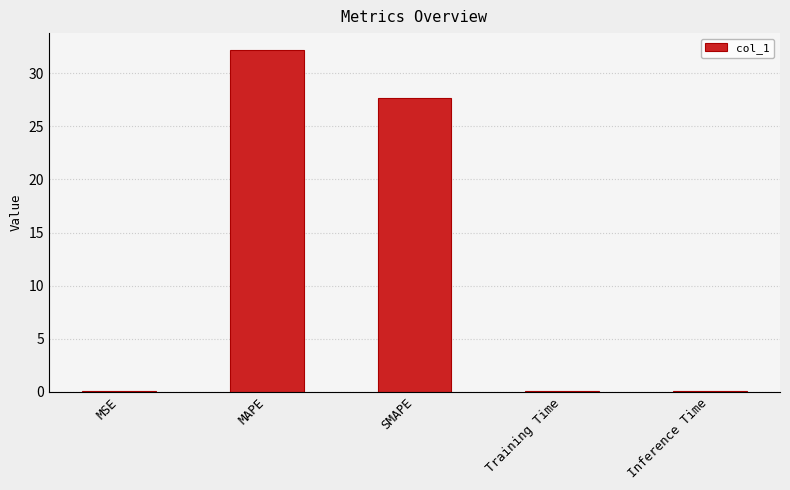

Which category has the highest value across all series?

MAPE